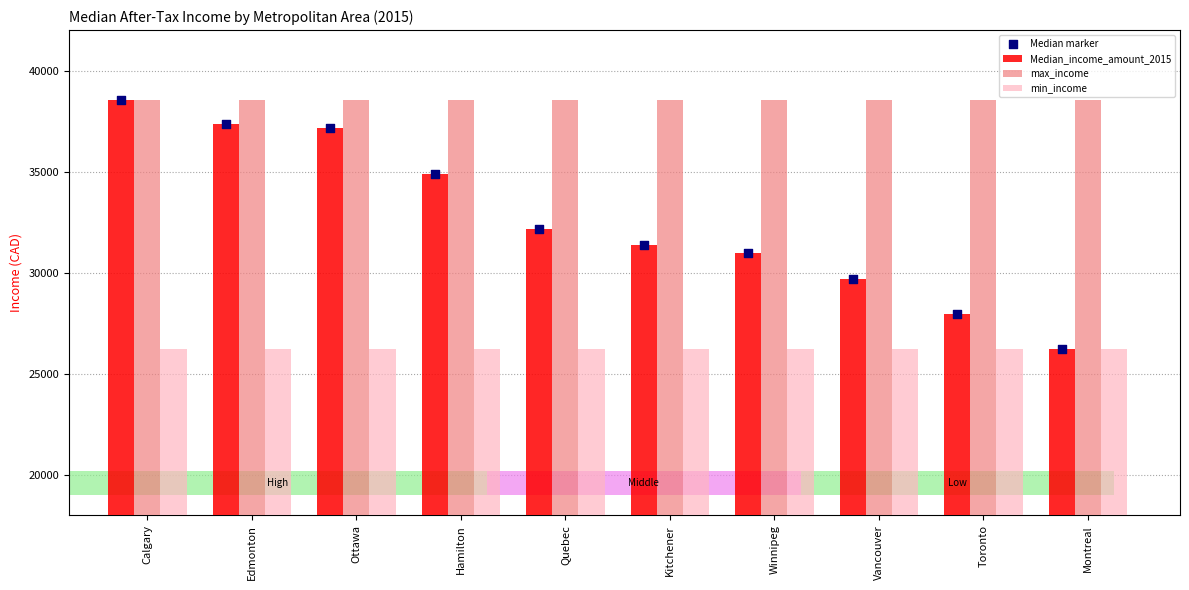

Which series has the widest spread of Y values?

Median_income_amount_2015